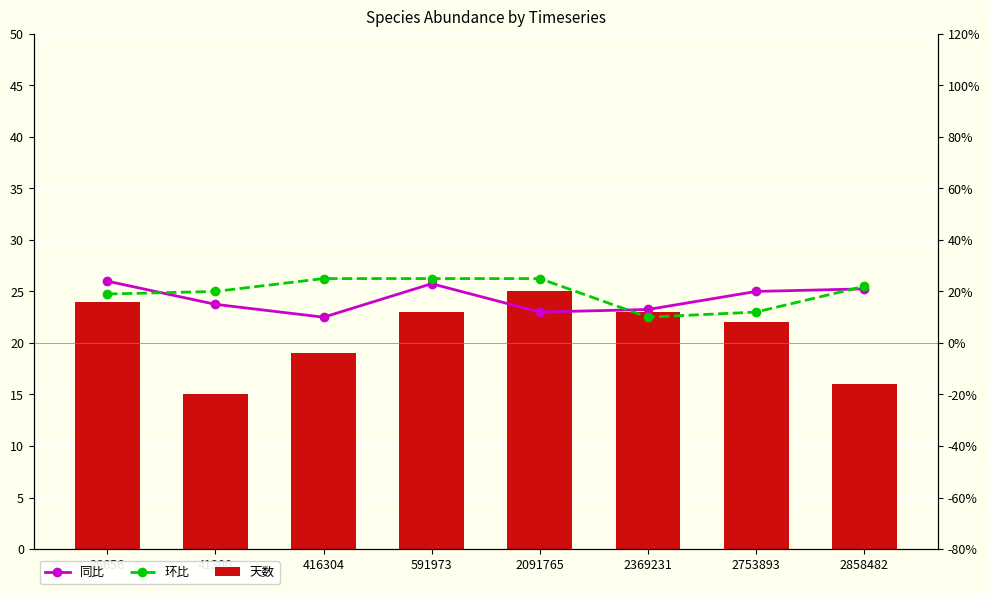

At which category does the chart reach its peak across all series?

2091765